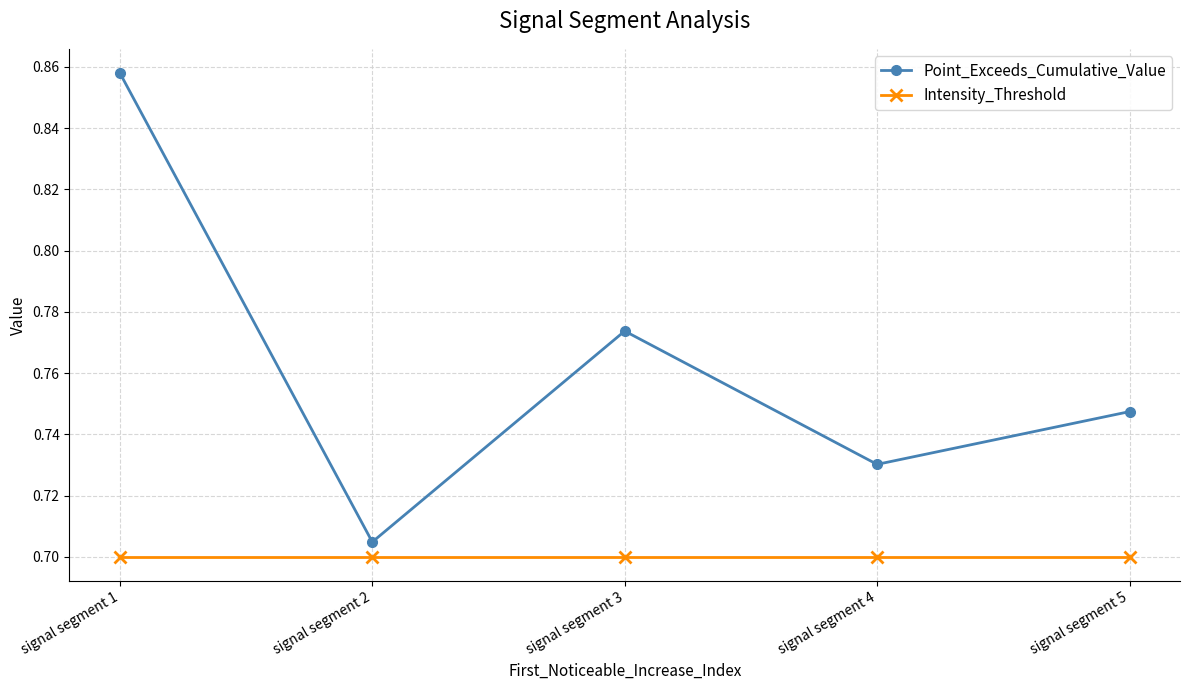

What is the difference between the maximum and minimum values in the Point_Exceeds_Cumulative_Value series?

0.2